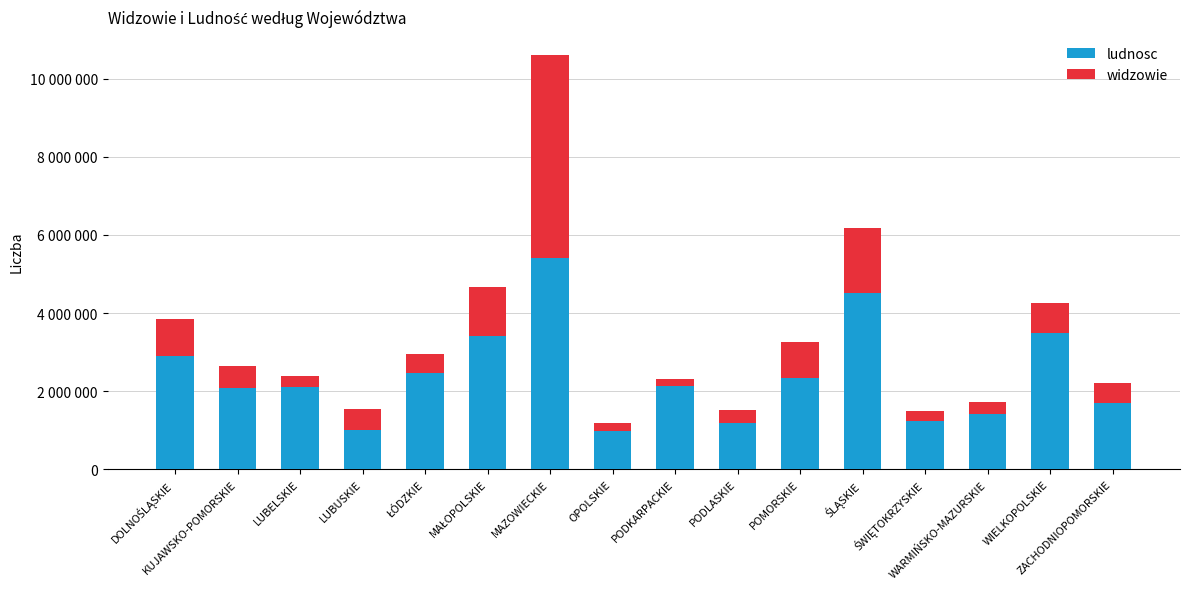

Rank the series at KUJAWSKO-POMORSKIE from lowest to highest value.

widzowie, ludnosc